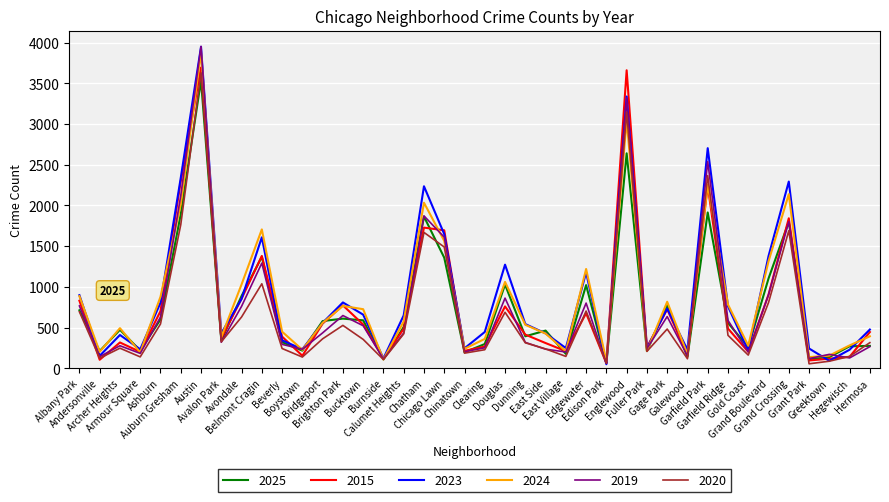

What are all the series names shown in the legend?

2025, 2015, 2023, 2024, 2019, 2020